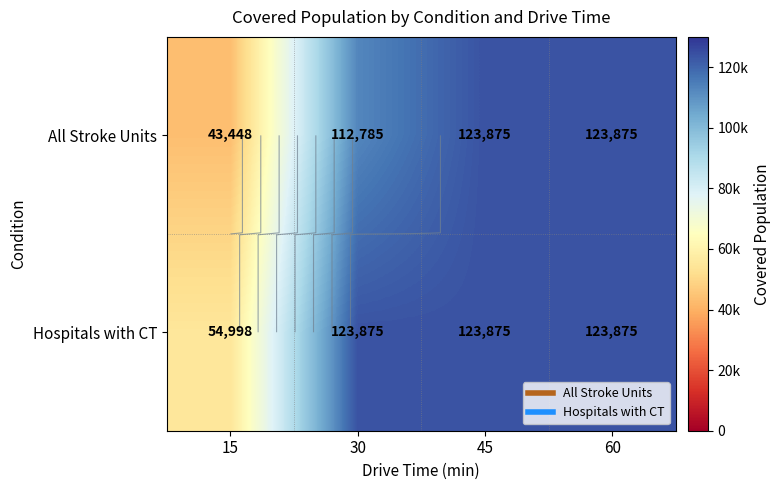

The value of All Stroke Units at 15 is 68295. True or false?

False